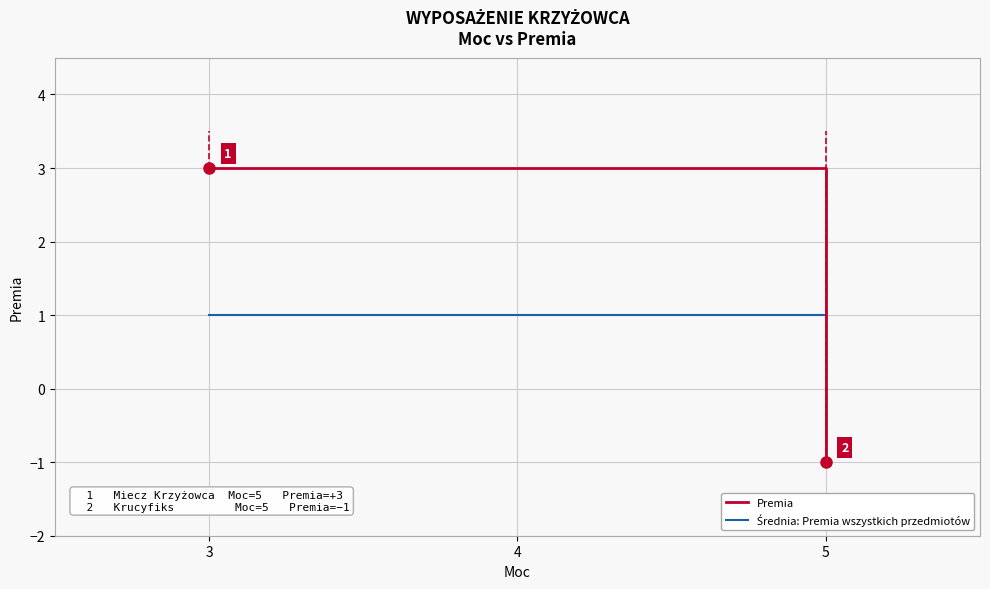

True or false: the data has more than 0 interior local peaks.

False